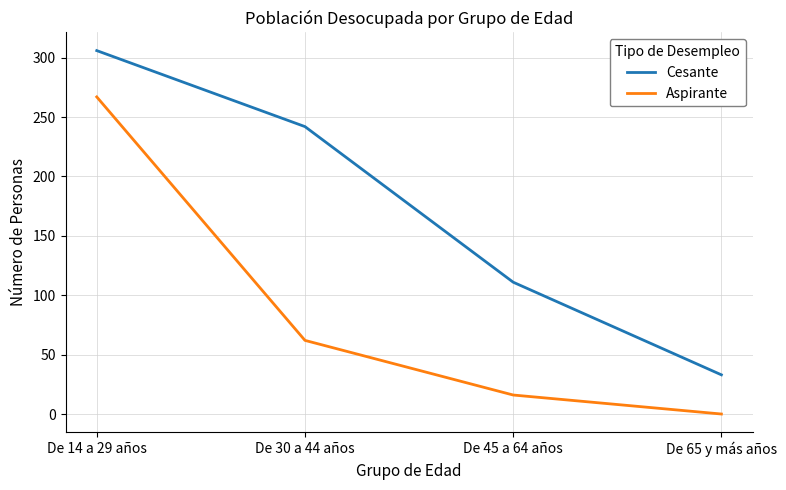

What is the sum of the Cesante values at De 30 a 44 años and De 45 a 64 años?

353